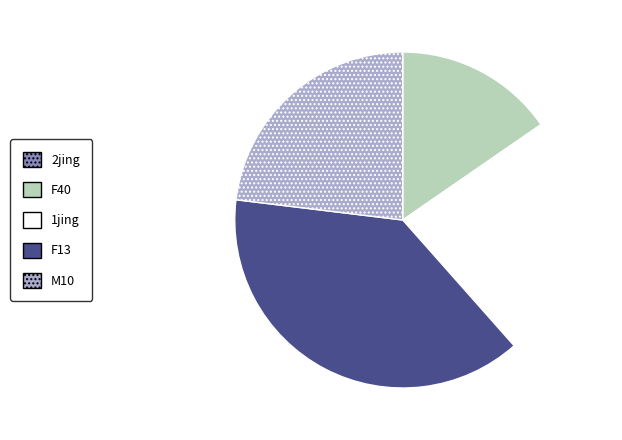

Does F40 account for over 50% of the chart?

No